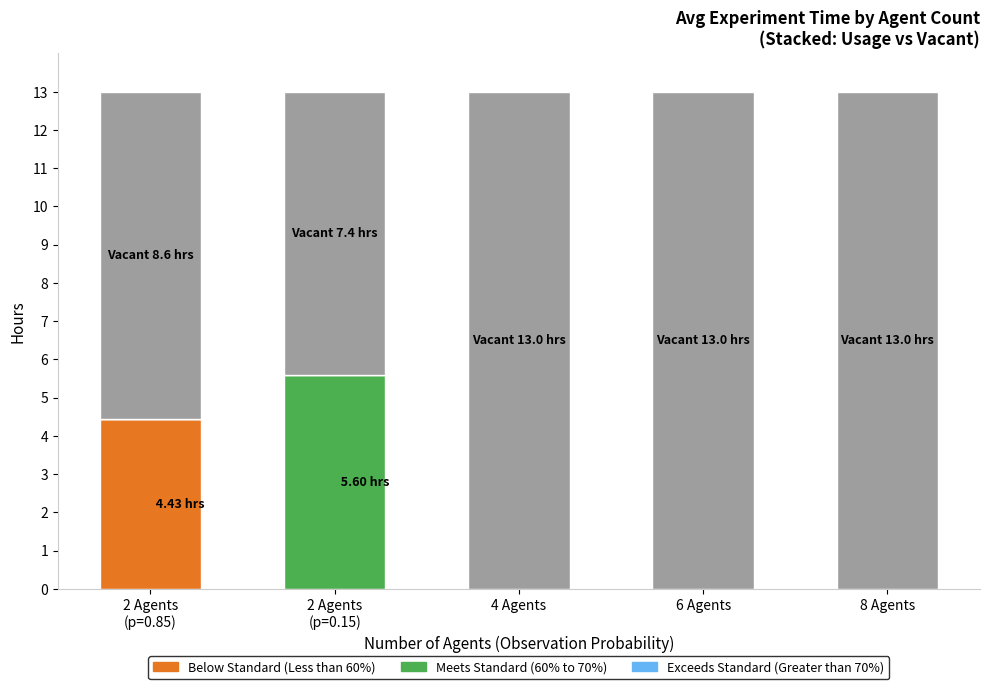

What is the total value across all series at 4 Agents?

13.0